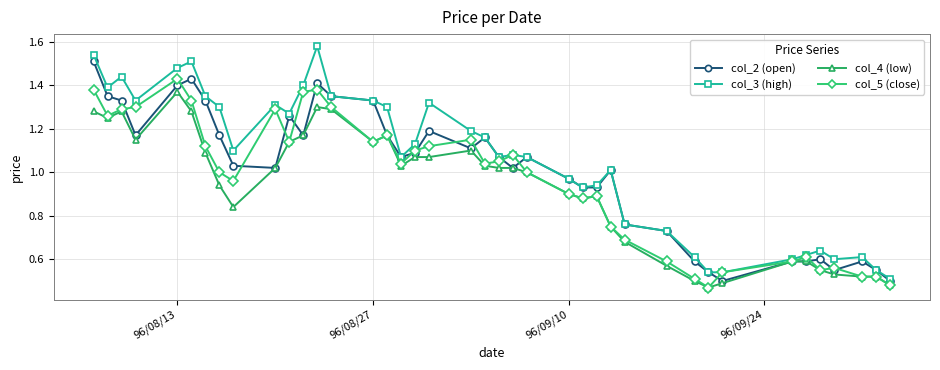

List the series in order of their peak value, highest first.

col_3 (high), col_2 (open), col_5 (close), col_4 (low)